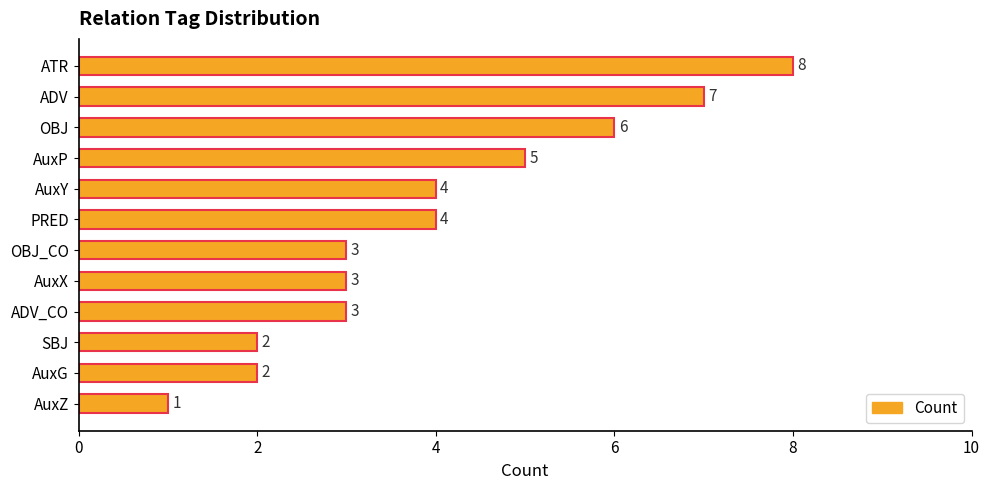

Which label corresponds to the largest value in the chart?

ATR